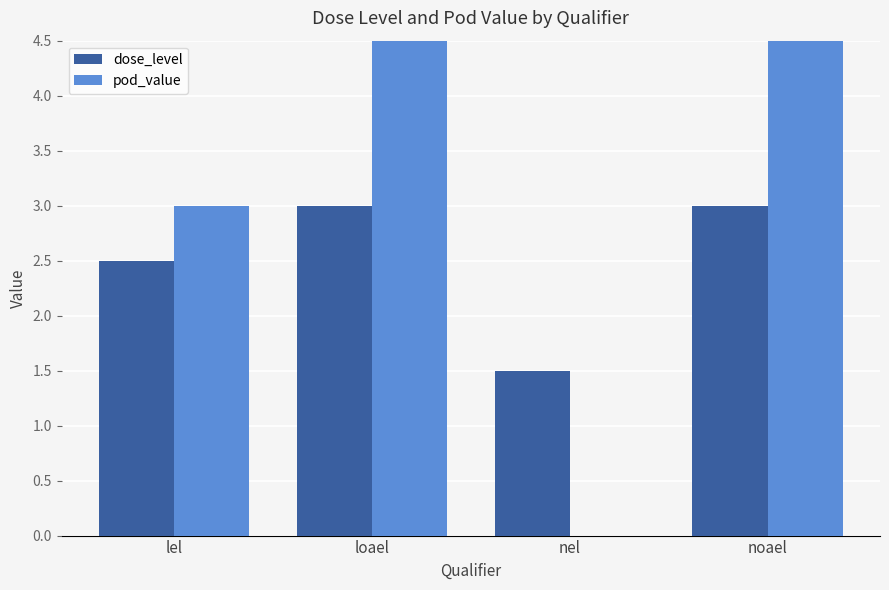

Count the dose_level values in the range 2 to 3.

3